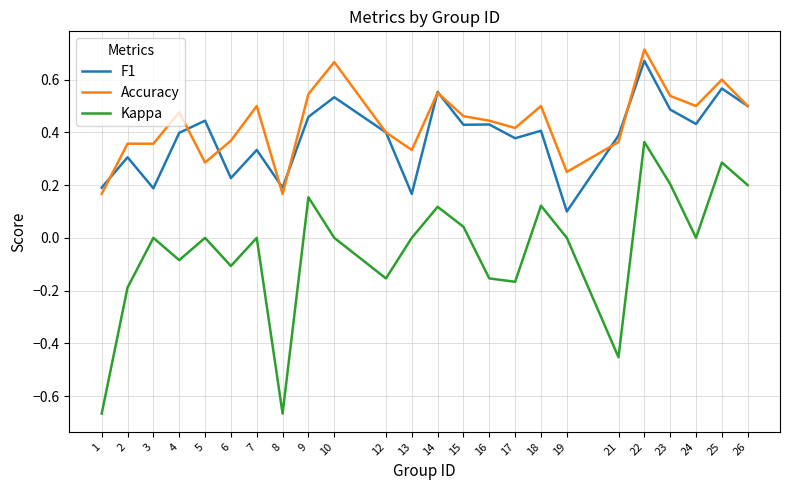

What are all the series names shown in the legend?

F1, Accuracy, Kappa